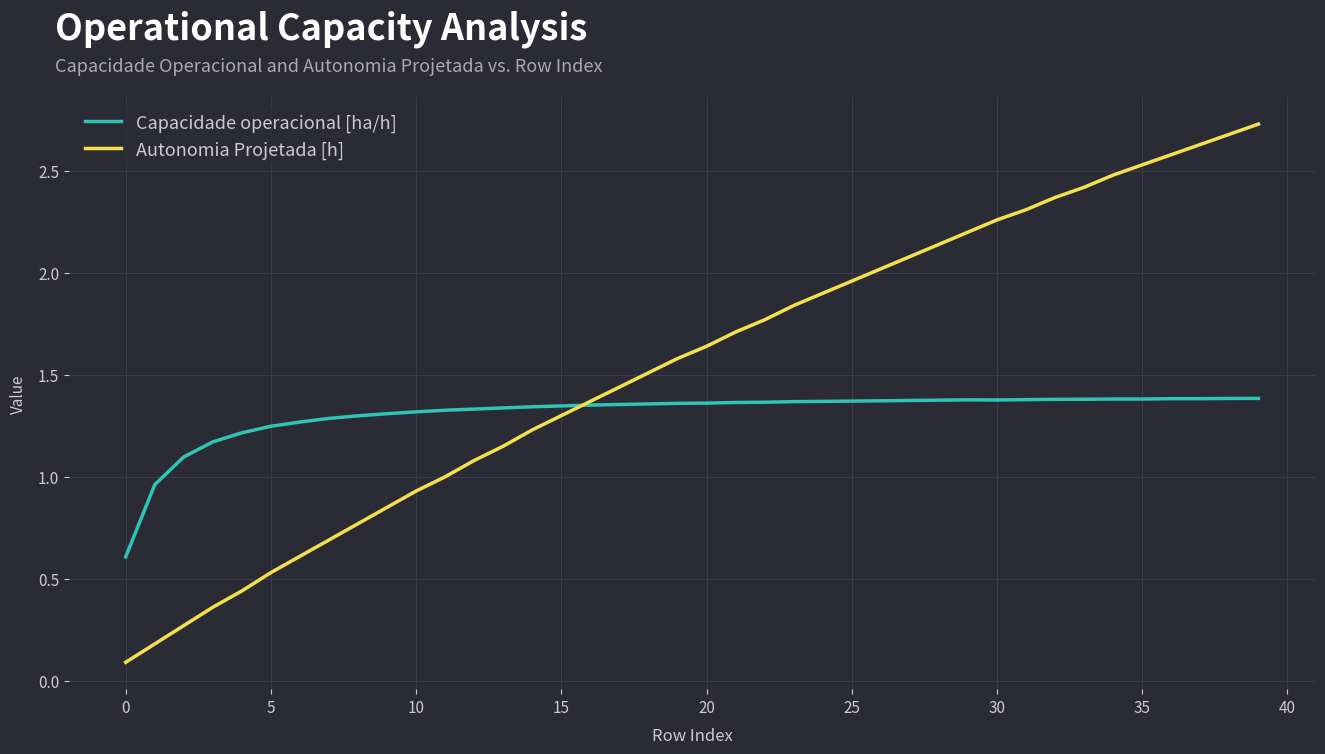

Which series has the largest range (max minus min)?

Autonomia Projetada [h]